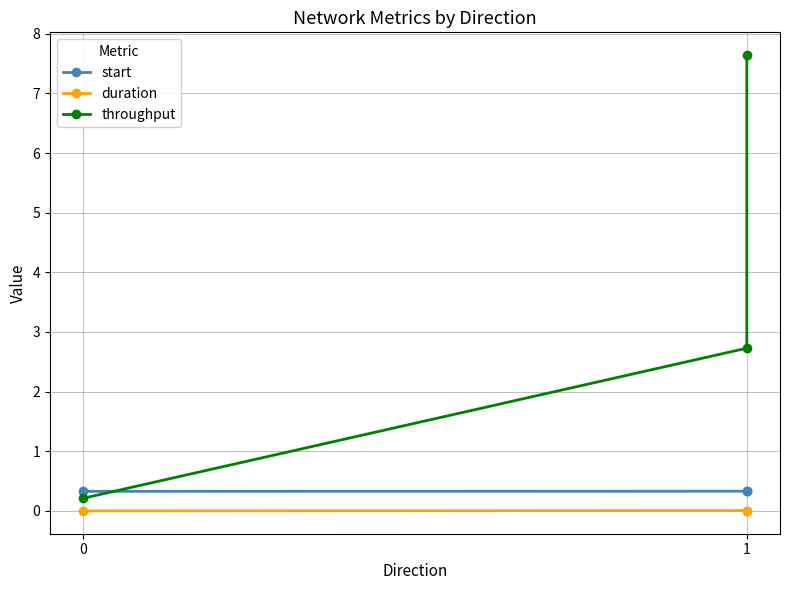

What are all the series names shown in the legend?

start, duration, throughput